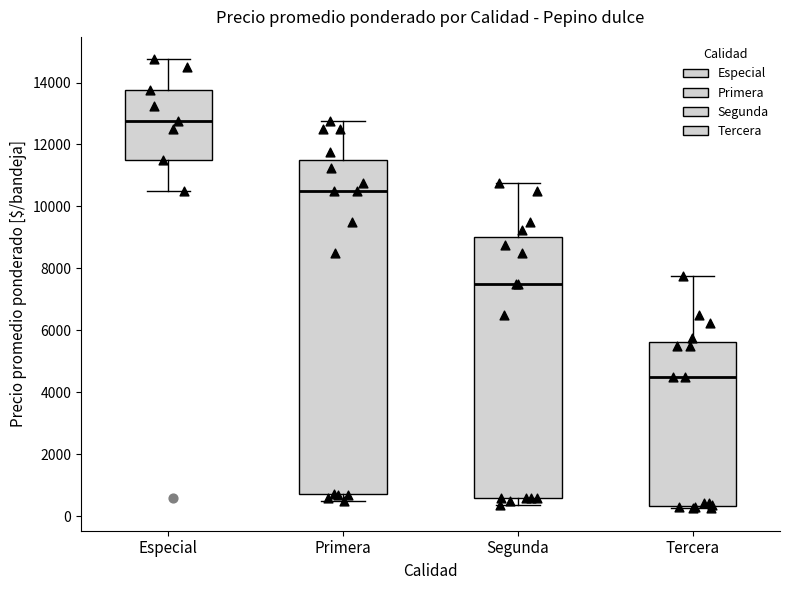

Which box's median line is the highest?

Especial